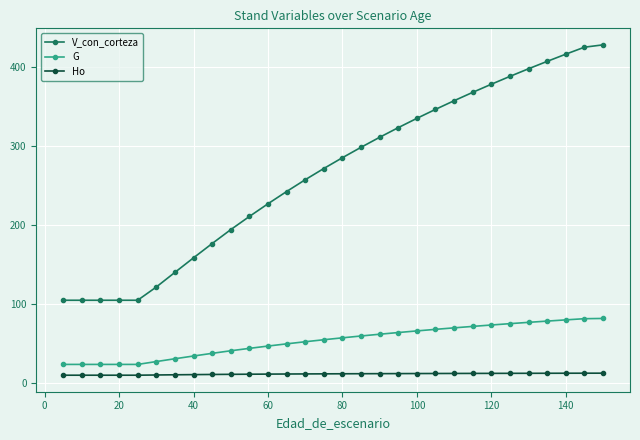

What is the highest value of the G series?

82.2